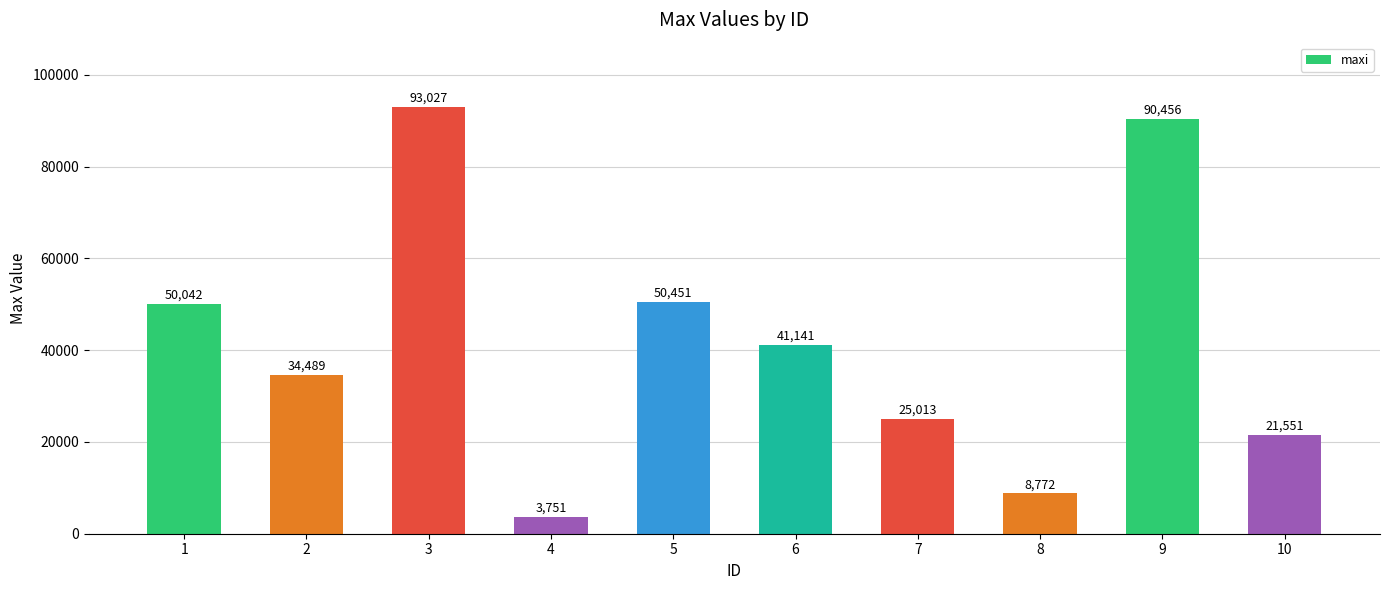

What is the maximum value shown in the chart?

93027